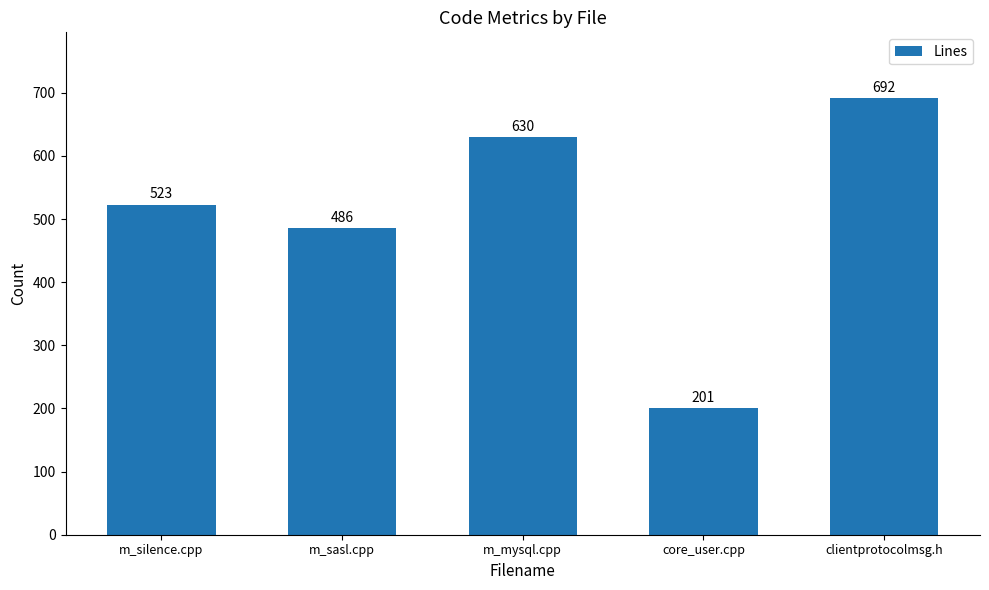

What is the difference between the maximum and second lowest values?

206